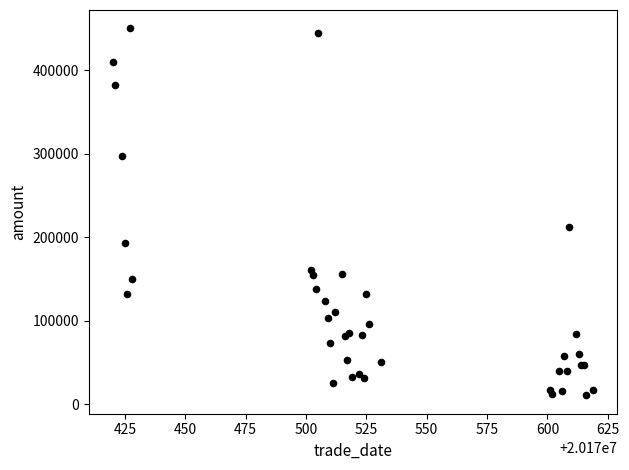

What Y value in the scatter plot is closest to 230415?

212618